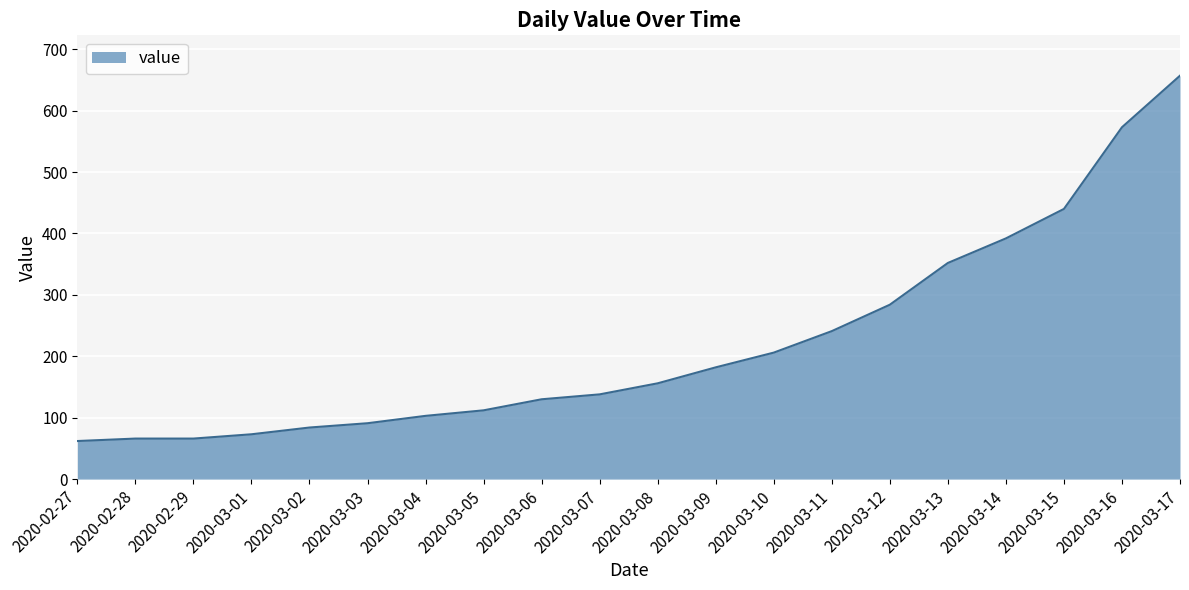

What is the smallest value displayed?

62